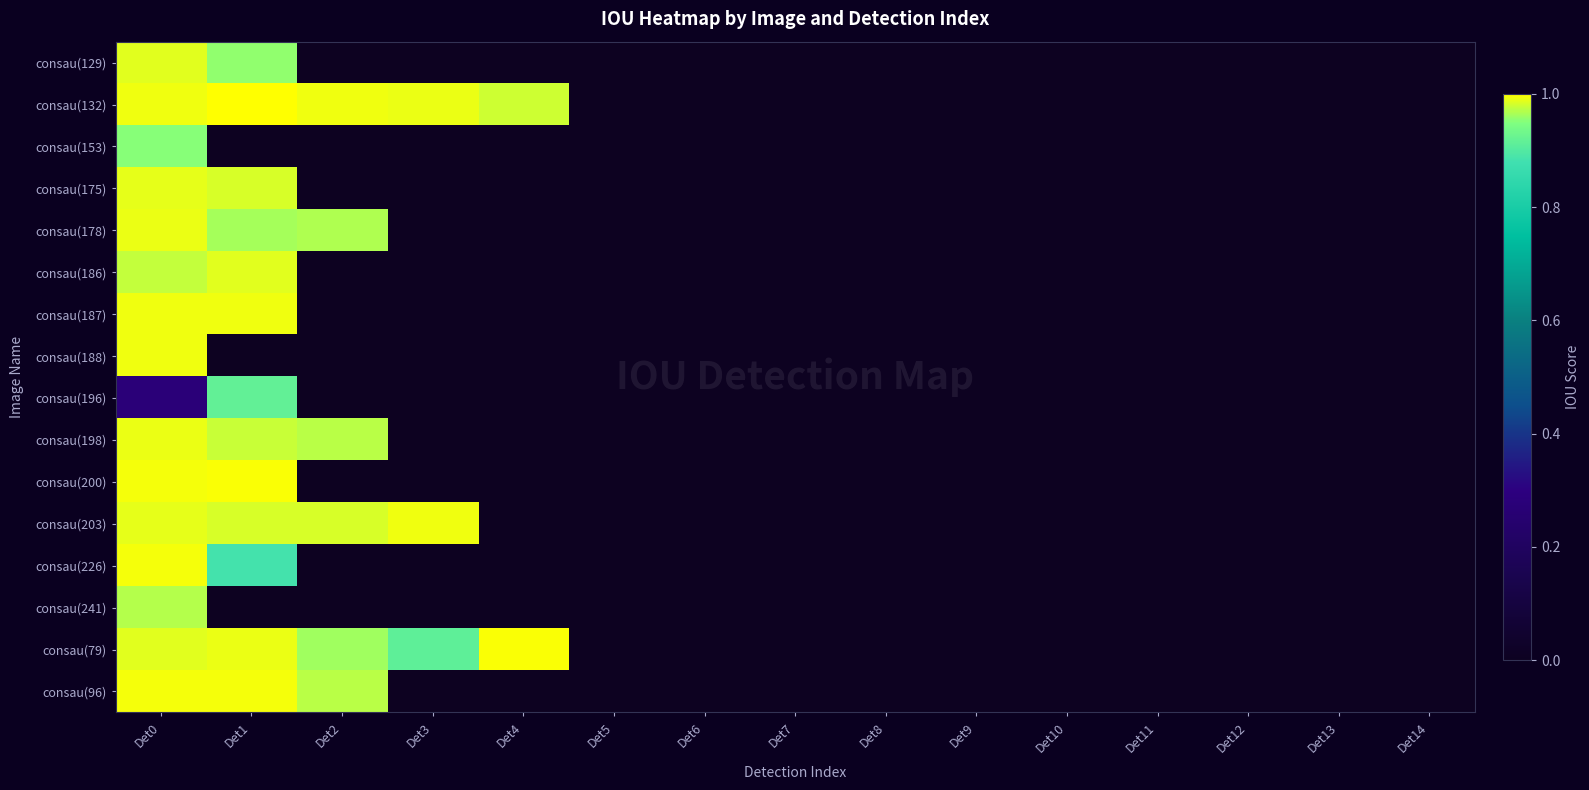

Reading right to left, list all the values displayed in this chart.

consau(129): Det14=0.0	Det13=0.0	Det12=0.0	Det11=0.0	Det10=0.0	Det9=0.0	Det8=0.0	Det7=0.0	Det6=0.0	Det5=0.0	Det4=0.0	Det3=0.0	Det2=0.0	Det1=1.0	Det0=1.0
consau(132): Det14=0.0	Det13=0.0	Det12=0.0	Det11=0.0	Det10=0.0	Det9=0.0	Det8=0.0	Det7=0.0	Det6=0.0	Det5=0.0	Det4=1.0	Det3=1.0	Det2=1.0	Det1=1.0	Det0=1.0
consau(153): Det14=0.0	Det13=0.0	Det12=0.0	Det11=0.0	Det10=0.0	Det9=0.0	Det8=0.0	Det7=0.0	Det6=0.0	Det5=0.0	Det4=0.0	Det3=0.0	Det2=0.0	Det1=0.0	Det0=1.0
consau(175): Det14=0.0	Det13=0.0	Det12=0.0	Det11=0.0	Det10=0.0	Det9=0.0	Det8=0.0	Det7=0.0	Det6=0.0	Det5=0.0	Det4=0.0	Det3=0.0	Det2=0.0	Det1=1.0	Det0=1.0
consau(178): Det14=0.0	Det13=0.0	Det12=0.0	Det11=0.0	Det10=0.0	Det9=0.0	Det8=0.0	Det7=0.0	Det6=0.0	Det5=0.0	Det4=0.0	Det3=0.0	Det2=1.0	Det1=1.0	Det0=1.0
consau(186): Det14=0.0	Det13=0.0	Det12=0.0	Det11=0.0	Det10=0.0	Det9=0.0	Det8=0.0	Det7=0.0	Det6=0.0	Det5=0.0	Det4=0.0	Det3=0.0	Det2=0.0	Det1=1.0	Det0=1.0
consau(187): Det14=0.0	Det13=0.0	Det12=0.0	Det11=0.0	Det10=0.0	Det9=0.0	Det8=0.0	Det7=0.0	Det6=0.0	Det5=0.0	Det4=0.0	Det3=0.0	Det2=0.0	Det1=1.0	Det0=1.0
consau(188): Det14=0.0	Det13=0.0	Det12=0.0	Det11=0.0	Det10=0.0	Det9=0.0	Det8=0.0	Det7=0.0	Det6=0.0	Det5=0.0	Det4=0.0	Det3=0.0	Det2=0.0	Det1=0.0	Det0=1.0
consau(196): Det14=0.0	Det13=0.0	Det12=0.0	Det11=0.0	Det10=0.0	Det9=0.0	Det8=0.0	Det7=0.0	Det6=0.0	Det5=0.0	Det4=0.0	Det3=0.0	Det2=0.0	Det1=0.9	Det0=0.3
consau(198): Det14=0.0	Det13=0.0	Det12=0.0	Det11=0.0	Det10=0.0	Det9=0.0	Det8=0.0	Det7=0.0	Det6=0.0	Det5=0.0	Det4=0.0	Det3=0.0	Det2=1.0	Det1=1.0	Det0=1.0
consau(200): Det14=0.0	Det13=0.0	Det12=0.0	Det11=0.0	Det10=0.0	Det9=0.0	Det8=0.0	Det7=0.0	Det6=0.0	Det5=0.0	Det4=0.0	Det3=0.0	Det2=0.0	Det1=1.0	Det0=1.0
consau(203): Det14=0.0	Det13=0.0	Det12=0.0	Det11=0.0	Det10=0.0	Det9=0.0	Det8=0.0	Det7=0.0	Det6=0.0	Det5=0.0	Det4=0.0	Det3=1.0	Det2=1.0	Det1=1.0	Det0=1.0
consau(226): Det14=0.0	Det13=0.0	Det12=0.0	Det11=0.0	Det10=0.0	Det9=0.0	Det8=0.0	Det7=0.0	Det6=0.0	Det5=0.0	Det4=0.0	Det3=0.0	Det2=0.0	Det1=0.9	Det0=1.0
consau(241): Det14=0.0	Det13=0.0	Det12=0.0	Det11=0.0	Det10=0.0	Det9=0.0	Det8=0.0	Det7=0.0	Det6=0.0	Det5=0.0	Det4=0.0	Det3=0.0	Det2=0.0	Det1=0.0	Det0=1.0
consau(79): Det14=0.0	Det13=0.0	Det12=0.0	Det11=0.0	Det10=0.0	Det9=0.0	Det8=0.0	Det7=0.0	Det6=0.0	Det5=0.0	Det4=1.0	Det3=0.9	Det2=1.0	Det1=1.0	Det0=1.0
consau(96): Det14=0.0	Det13=0.0	Det12=0.0	Det11=0.0	Det10=0.0	Det9=0.0	Det8=0.0	Det7=0.0	Det6=0.0	Det5=0.0	Det4=0.0	Det3=0.0	Det2=1.0	Det1=1.0	Det0=1.0